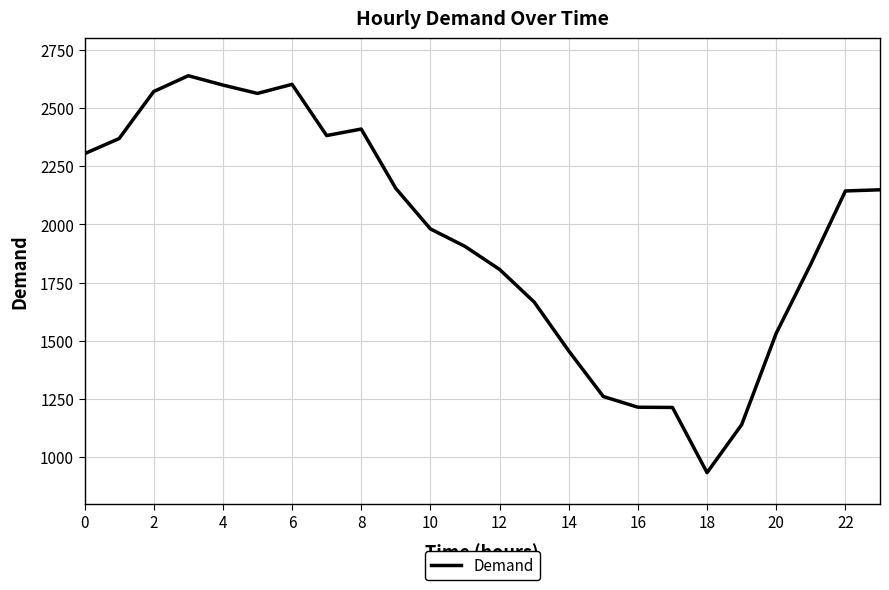

What is the maximum value shown in the chart?

2639